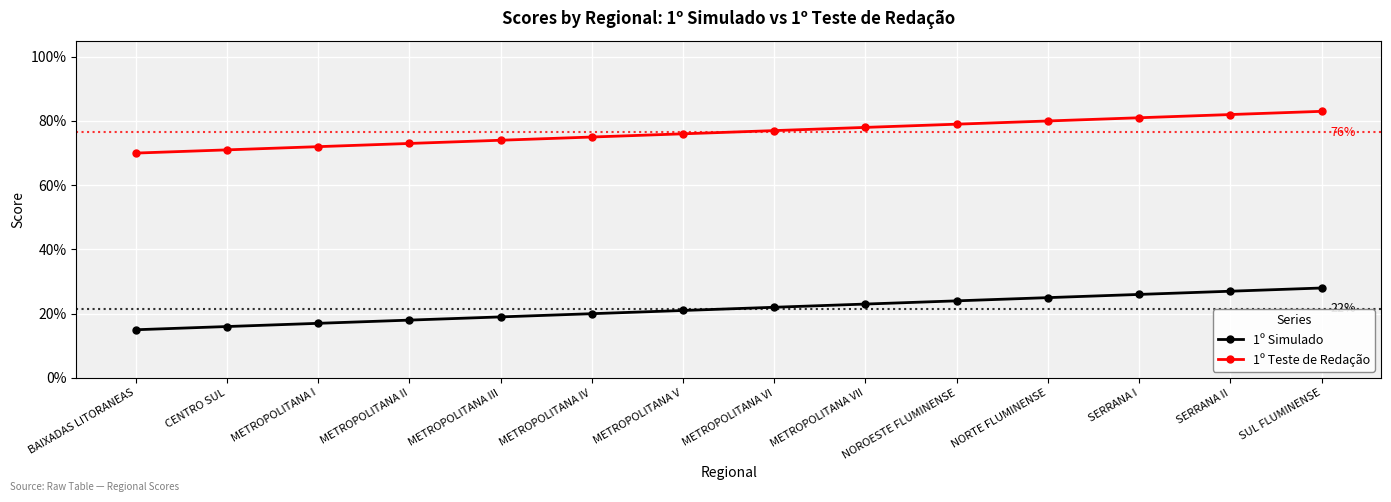

Reading left to right, list all the values displayed in this chart.

1º Simulado: BAIXADAS LITORANEAS=0.1	CENTRO SUL=0.2	METROPOLITANA I=0.2	METROPOLITANA II=0.2	METROPOLITANA III=0.2	METROPOLITANA IV=0.2	METROPOLITANA V=0.2	METROPOLITANA VI=0.2	METROPOLITANA VII=0.2	NOROESTE FLUMINENSE=0.2	NORTE FLUMINENSE=0.2	SERRANA I=0.3	SERRANA II=0.3	SUL FLUMINENSE=0.3
1º Teste de Redação: BAIXADAS LITORANEAS=0.7	CENTRO SUL=0.7	METROPOLITANA I=0.7	METROPOLITANA II=0.7	METROPOLITANA III=0.7	METROPOLITANA IV=0.8	METROPOLITANA V=0.8	METROPOLITANA VI=0.8	METROPOLITANA VII=0.8	NOROESTE FLUMINENSE=0.8	NORTE FLUMINENSE=0.8	SERRANA I=0.8	SERRANA II=0.8	SUL FLUMINENSE=0.8